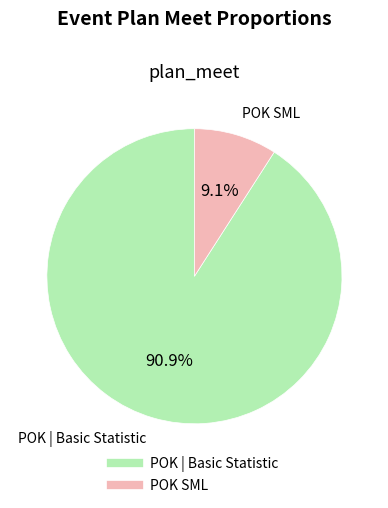

Which category accounts for the majority?

POK | Basic Statistic